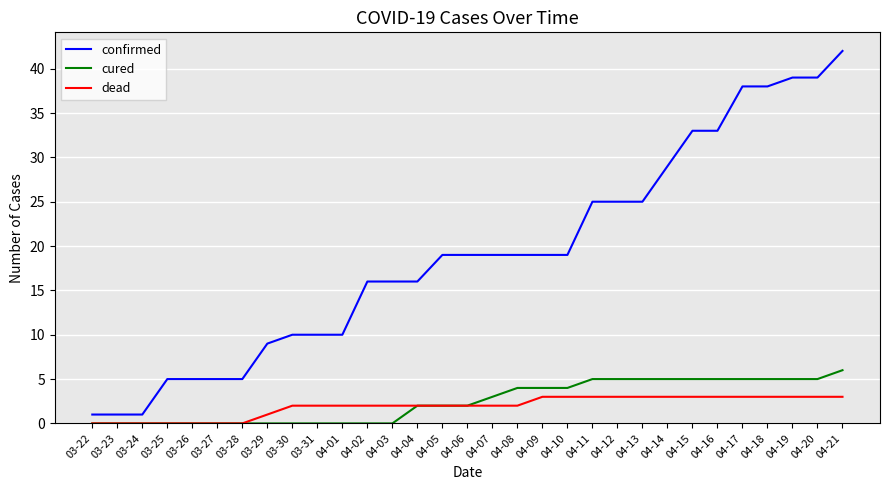

True or false: cured and confirmed cross at least once.

False